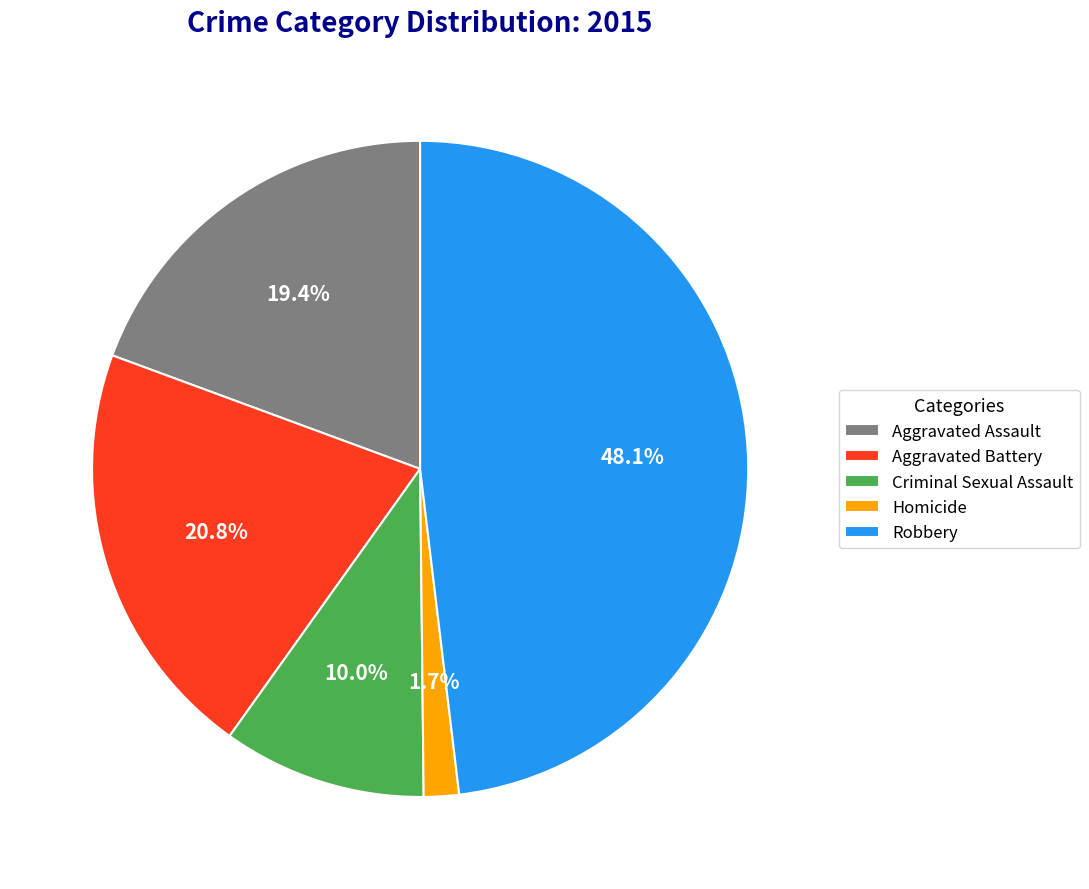

How many segments does this pie chart have?

5